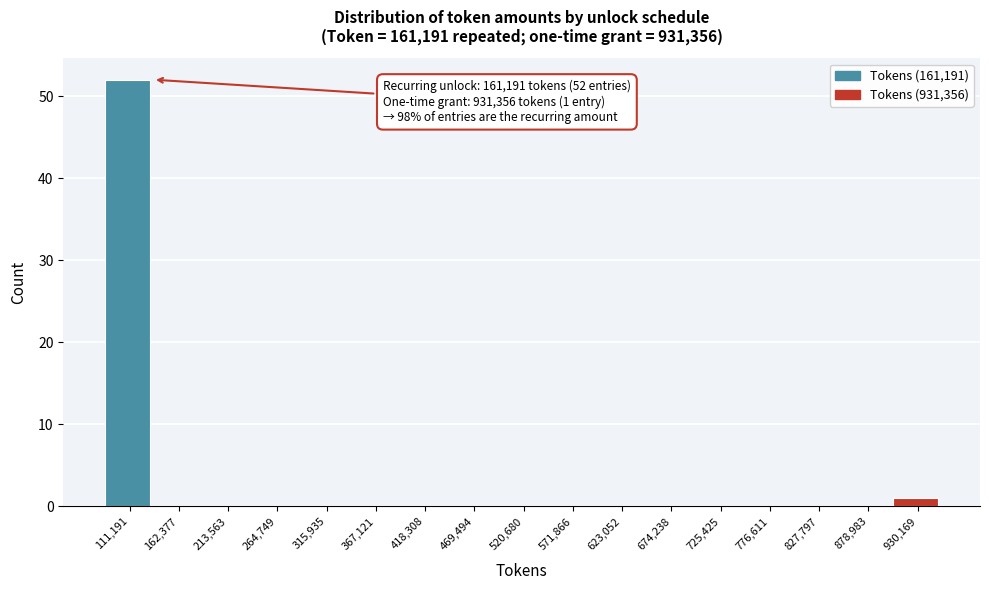

Reading left to right, transcribe all the data shown in this chart.

111,191=52	162,377=0	213,563=0	264,749=0	315,935=0	367,121=0	418,308=0	469,494=0	520,680=0	571,866=0	623,052=0	674,238=0	725,425=0	776,611=0	827,797=0	878,983=0	930,169=1